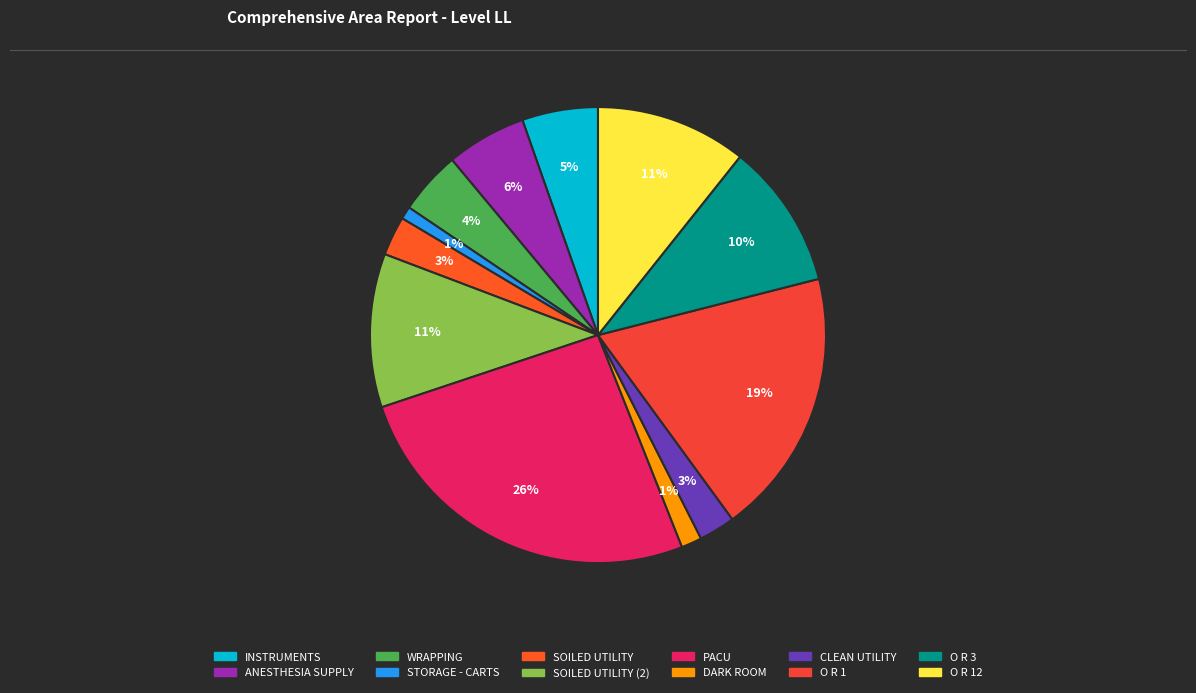

To the nearest percent, what is the difference between the largest and smallest slice percentages?

25%